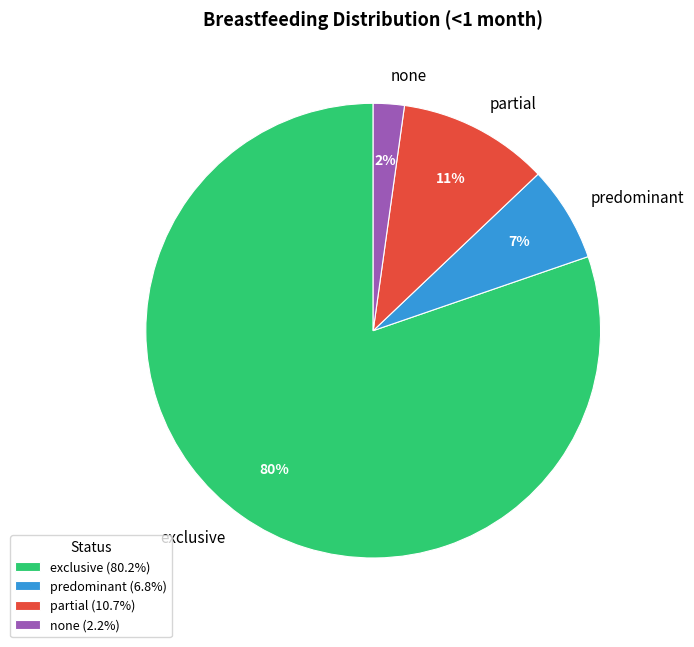

Rank the categories by value from lowest to highest.

none, predominant, partial, exclusive